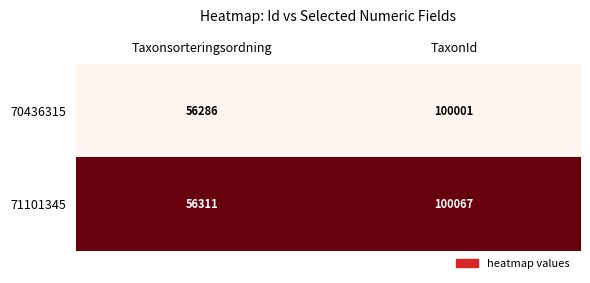

Which series has the largest total across all categories?

71101345